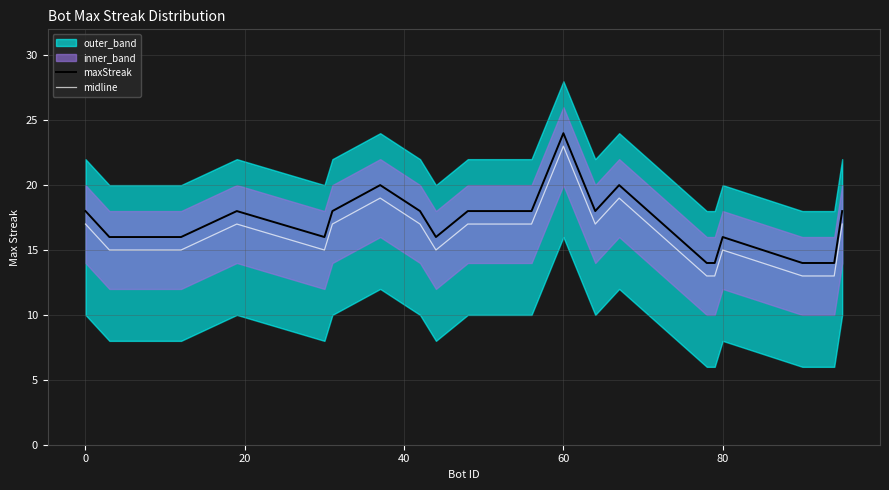

True or false: maxStreak and midline cross at least once.

False